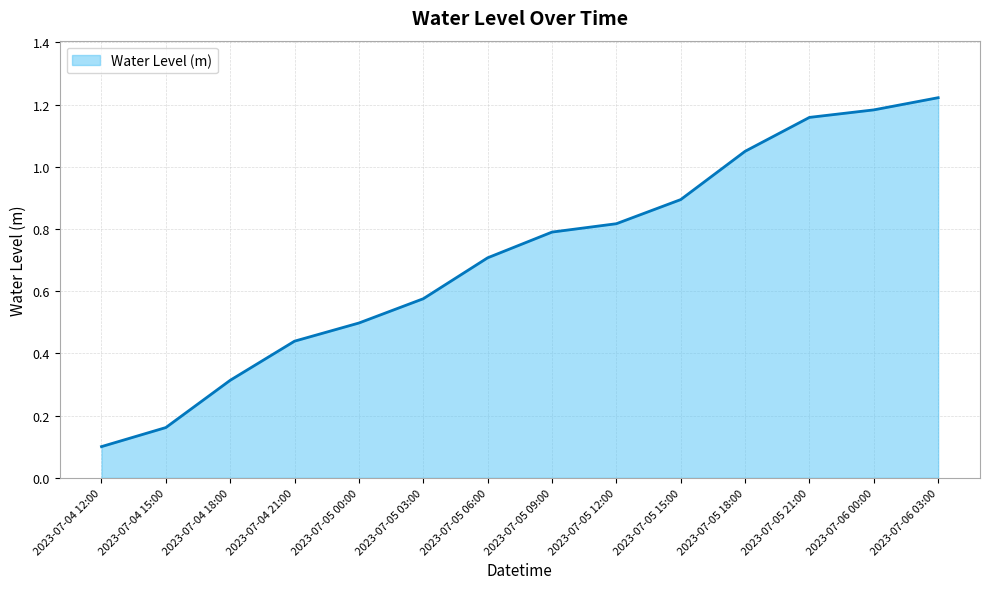

What position from the left is 2023-07-05 09:00?

8